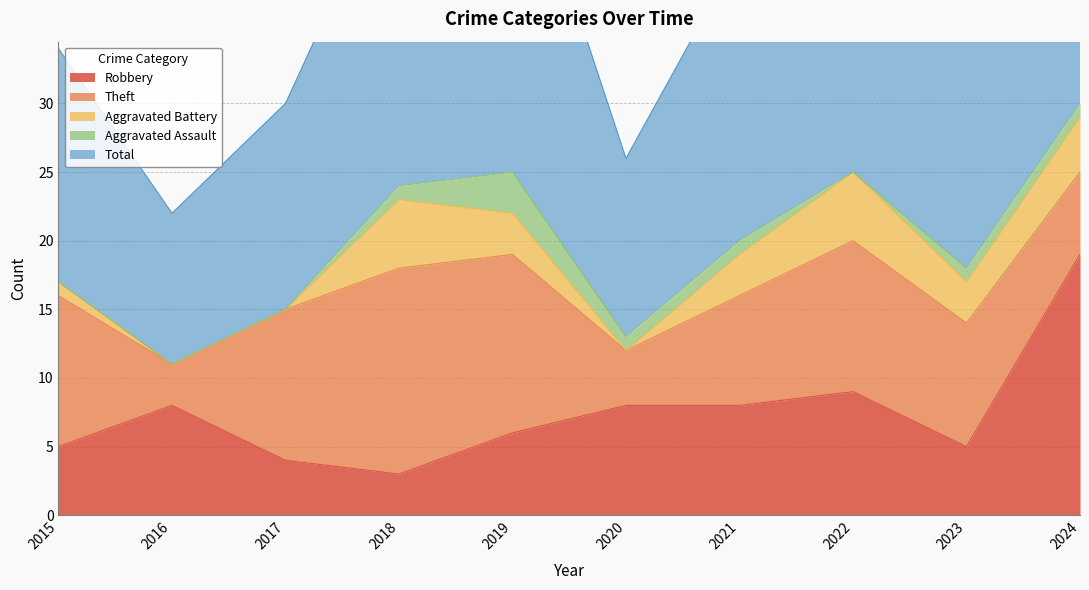

At how many categories does at least one series exceed 24?

3